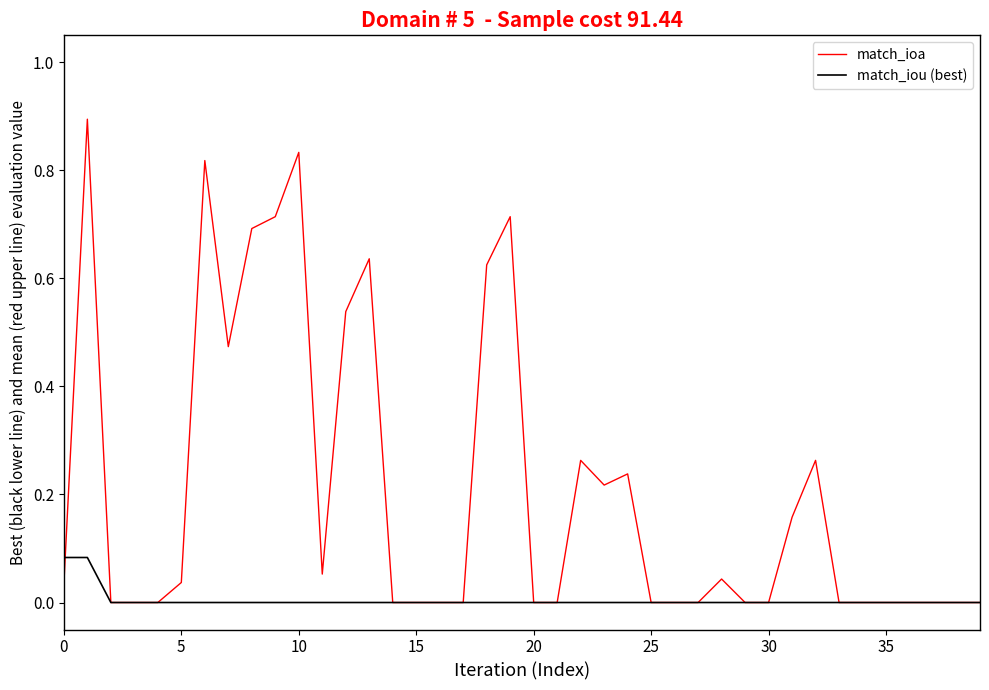

Which series has the largest range (max minus min)?

match_ioa